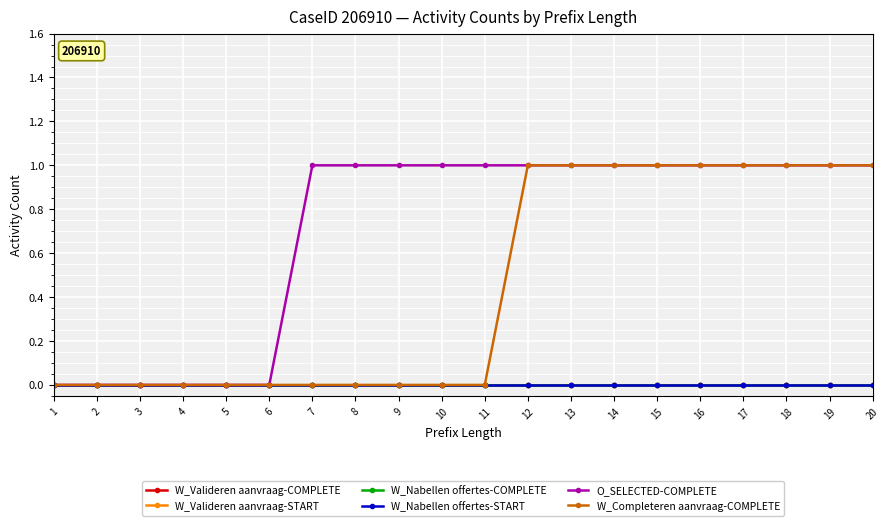

Does the chart have visible grid lines?

Yes